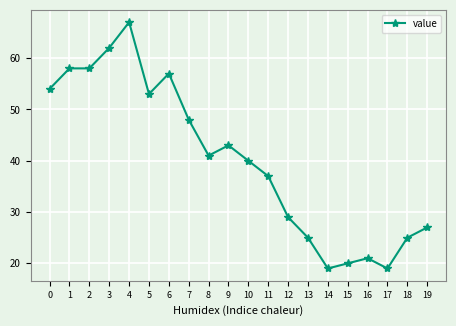

Is it true that the value at 2 is 83?

False